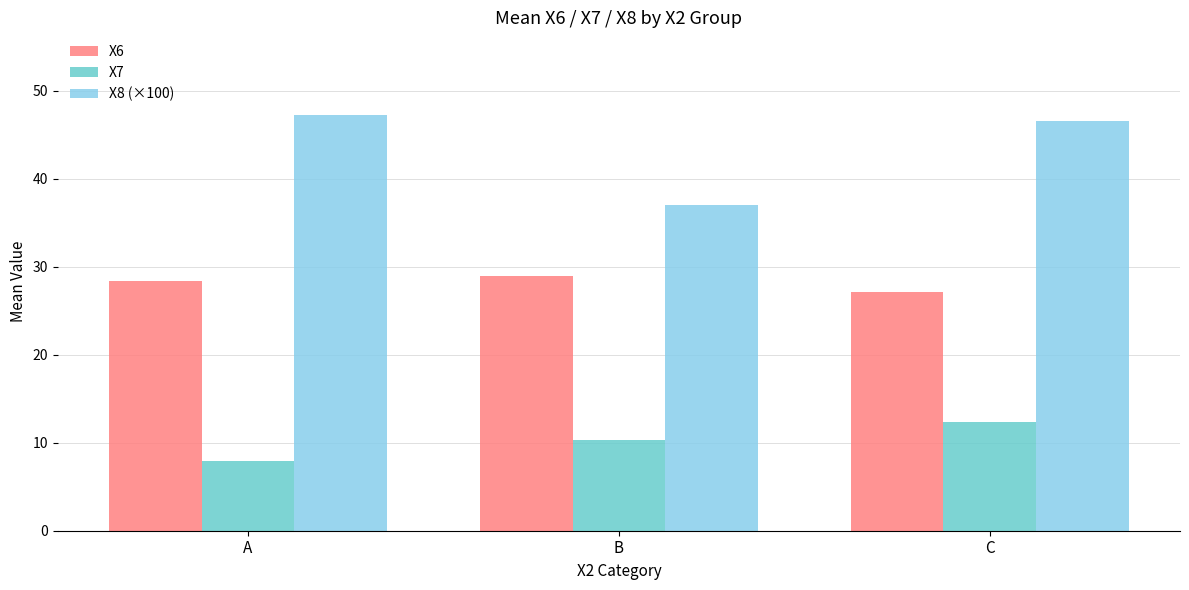

Is it true that X7 equals 10.3 at B?

True